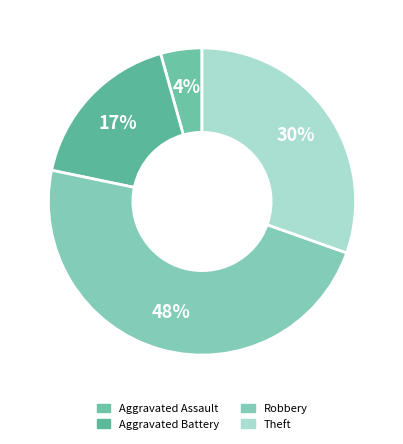

Does any single category account for the majority?

No